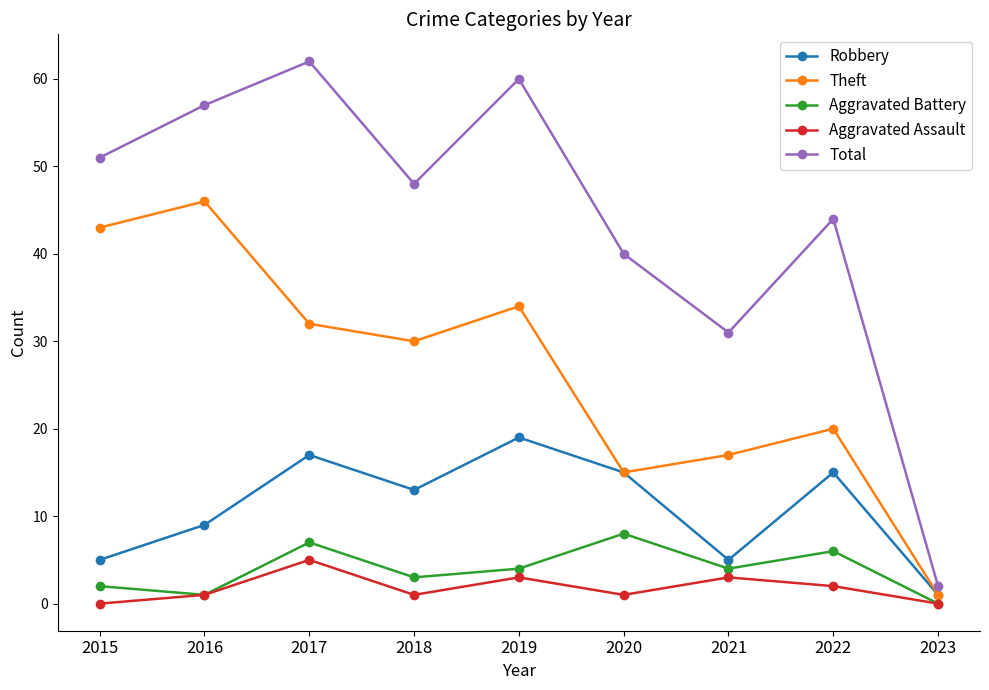

Reading left to right, what are all the values shown in this chart?

Robbery: 2015=5	2016=9	2017=17	2018=13	2019=19	2020=15	2021=5	2022=15	2023=1
Theft: 2015=43	2016=46	2017=32	2018=30	2019=34	2020=15	2021=17	2022=20	2023=1
Aggravated Battery: 2015=2	2016=1	2017=7	2018=3	2019=4	2020=8	2021=4	2022=6	2023=0
Aggravated Assault: 2015=0	2016=1	2017=5	2018=1	2019=3	2020=1	2021=3	2022=2	2023=0
Total: 2015=51	2016=57	2017=62	2018=48	2019=60	2020=40	2021=31	2022=44	2023=2